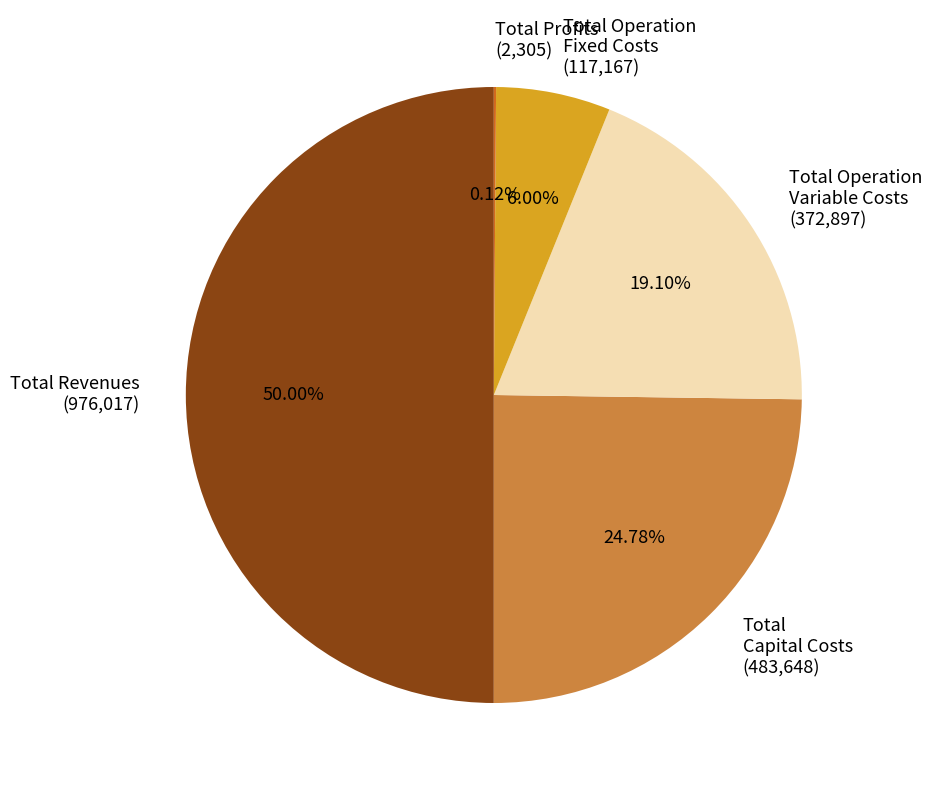

To the nearest percent, what portion does Total Revenues represent?

50%